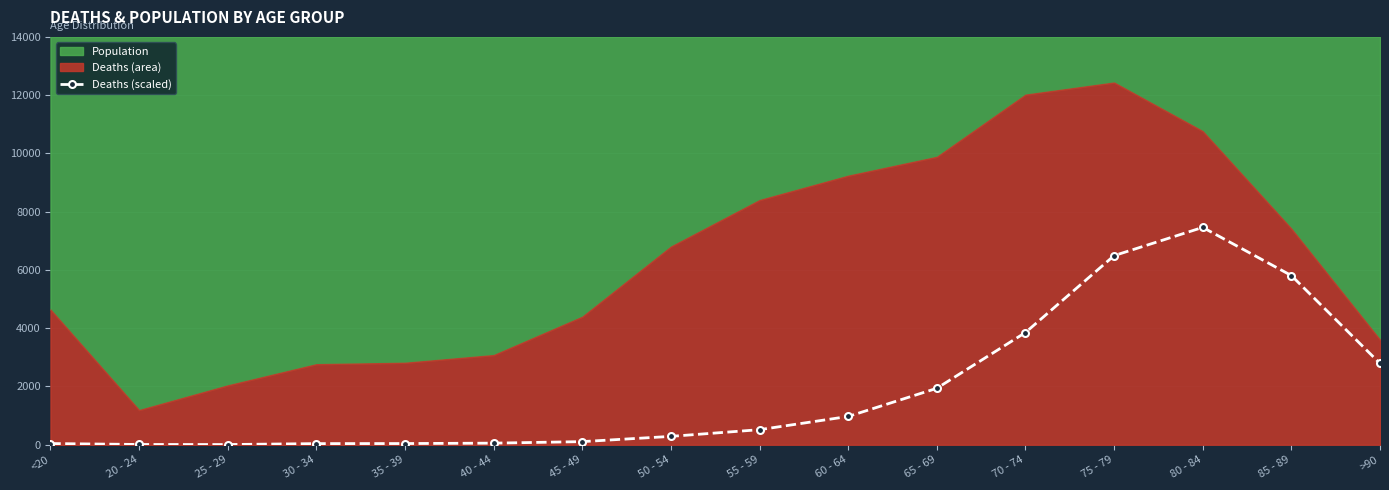

What is the difference between the values at 65 - 69 and 35 - 39?

1896.4